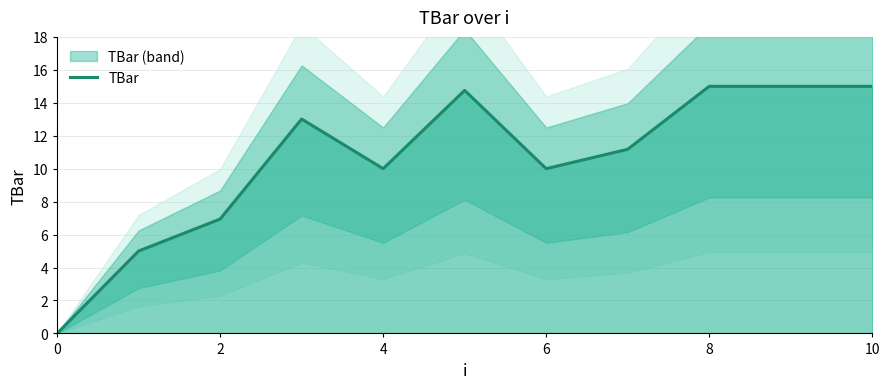

Is it true that TBar equals 10.0 at 4?

True